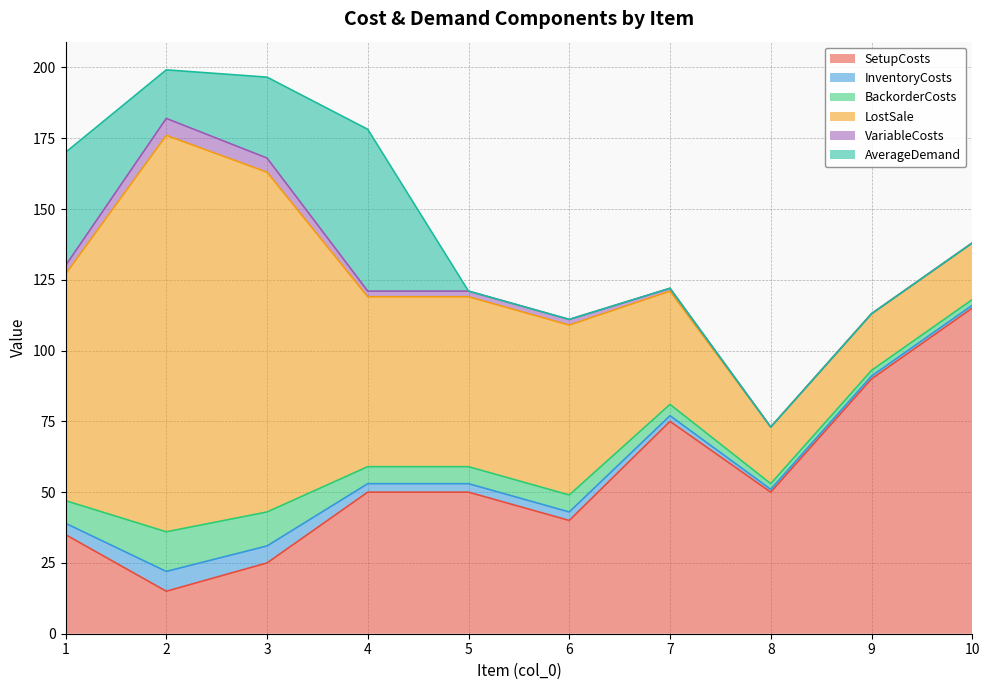

Where is the first local maximum for LostSale?

2